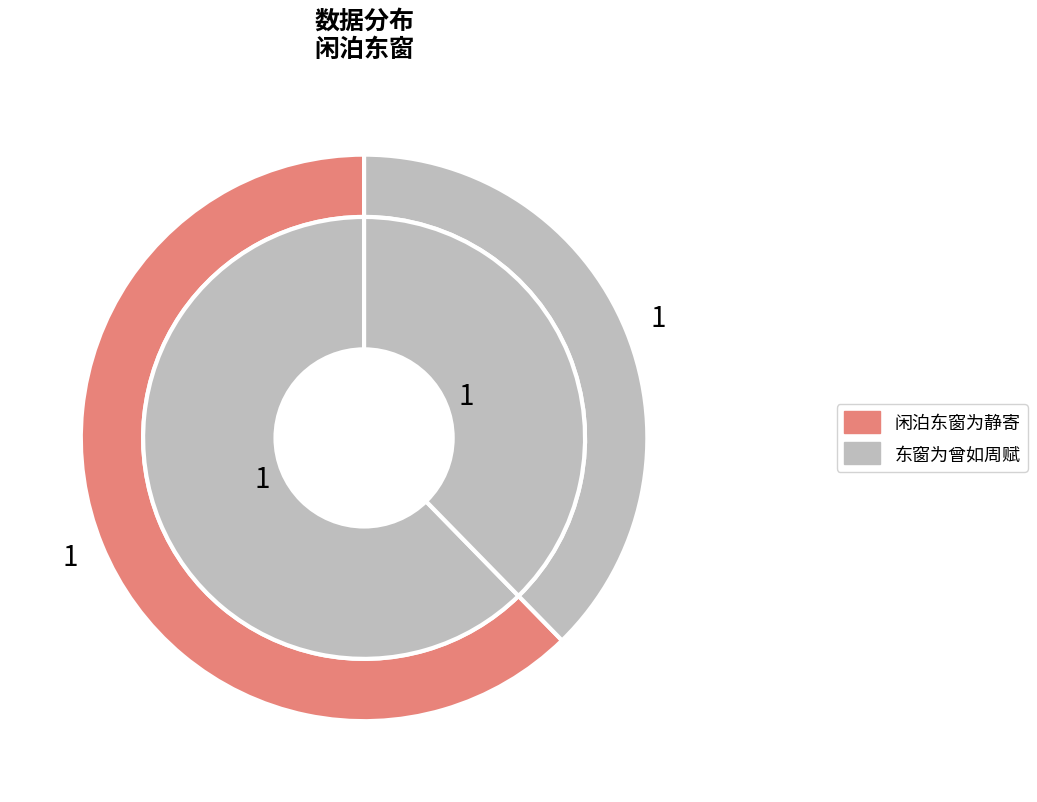

What percentage is the 东窗为曾如周赋 slice, to the nearest percent?

38%